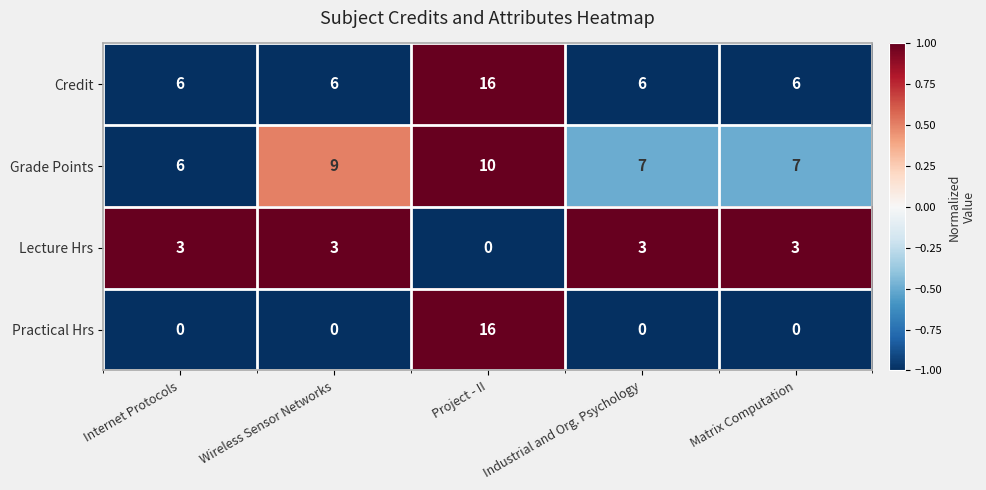

Reading left to right, transcribe all the data shown in this chart.

Credit: Internet Protocols=6	Wireless Sensor Networks=6	Project - II=16	Industrial and Org. Psychology=6	Matrix Computation=6
Grade Points: Internet Protocols=6	Wireless Sensor Networks=9	Project - II=10	Industrial and Org. Psychology=7	Matrix Computation=7
Lecture Hrs: Internet Protocols=3	Wireless Sensor Networks=3	Project - II=0	Industrial and Org. Psychology=3	Matrix Computation=3
Practical Hrs: Internet Protocols=0	Wireless Sensor Networks=0	Project - II=16	Industrial and Org. Psychology=0	Matrix Computation=0